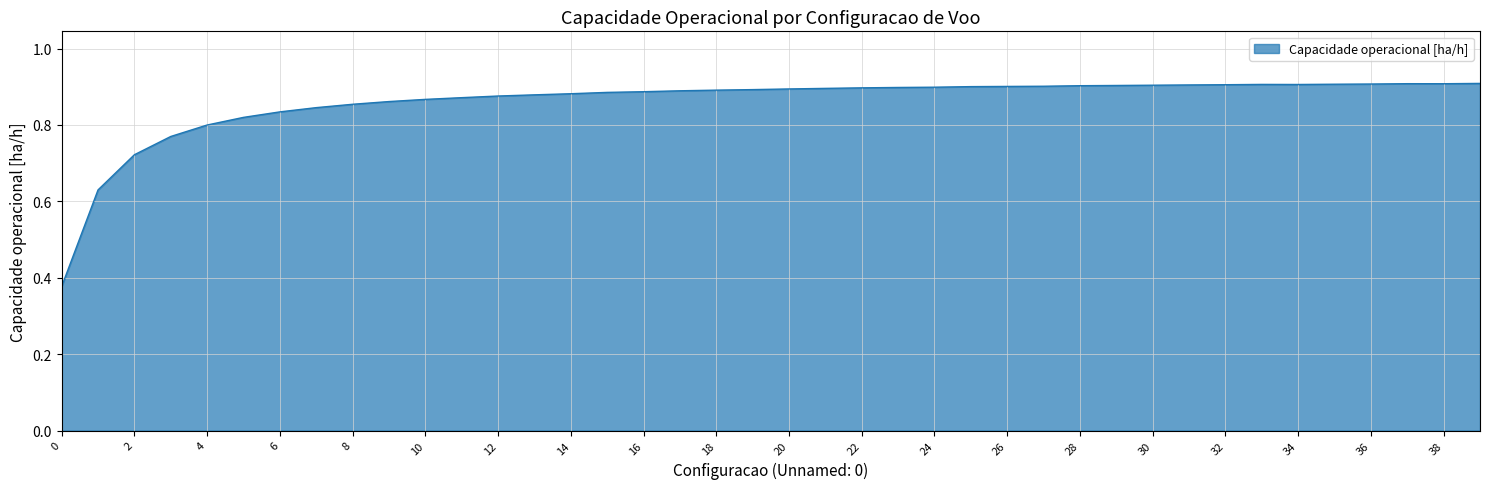

What is the difference between the maximum and minimum values?

0.5